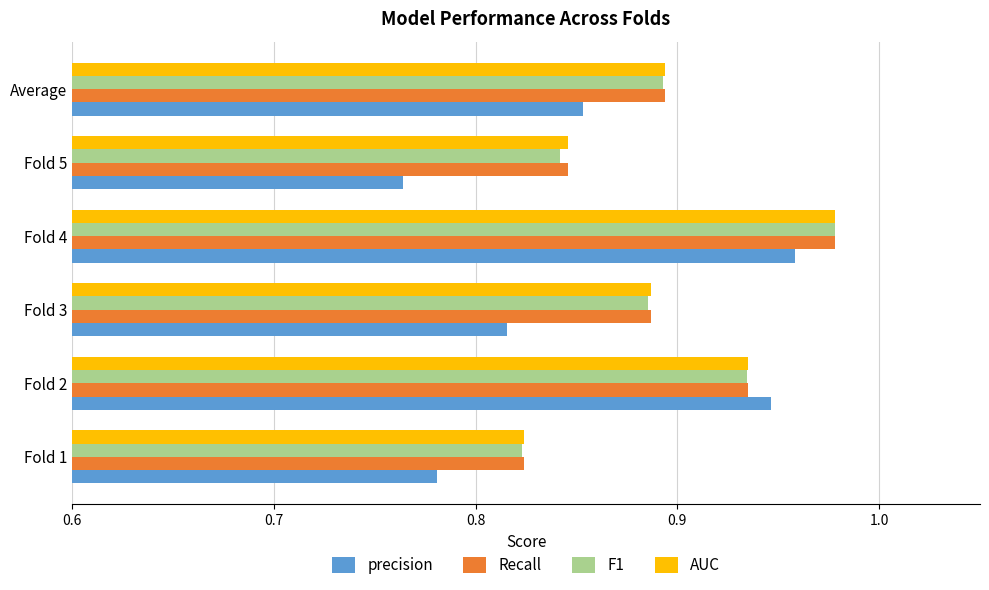

Where is precision nearest to the value 0?

Fold 5